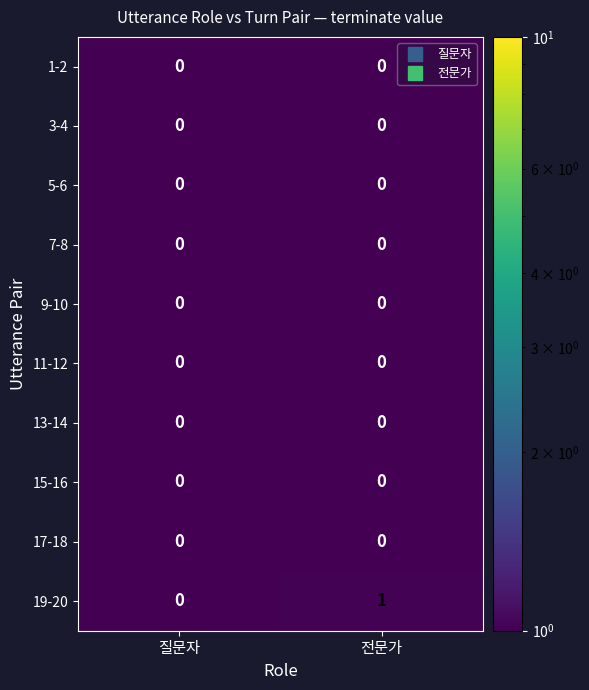

The 19-20 series shows 0 at 질문자. True or false?

True